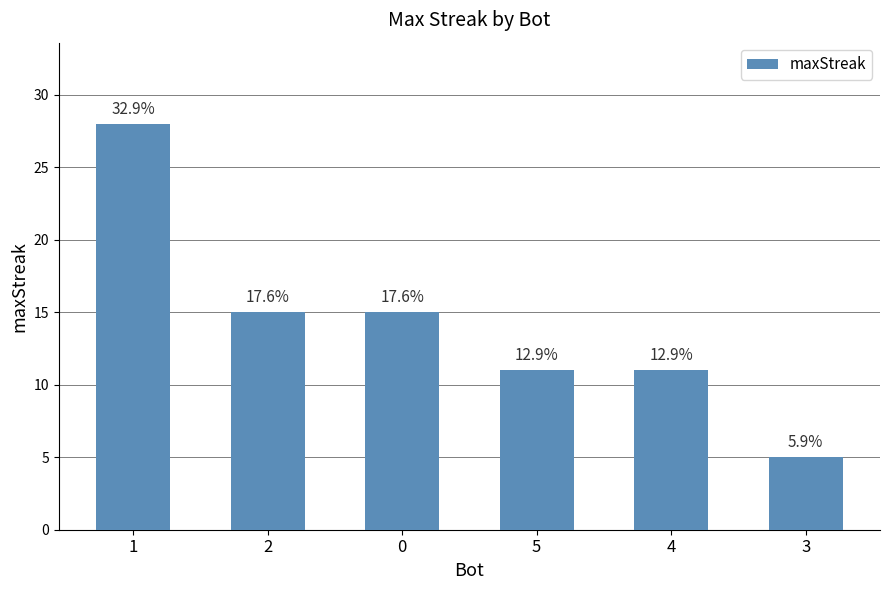

What position from the left is 1?

1